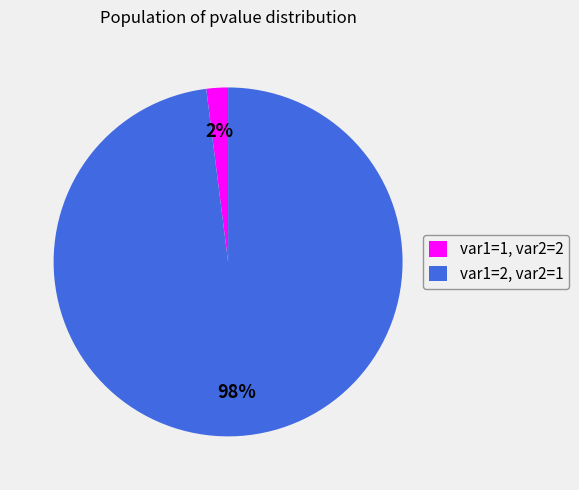

The var1=1, var2=2 slice represents 2% of the pie. True or false?

True